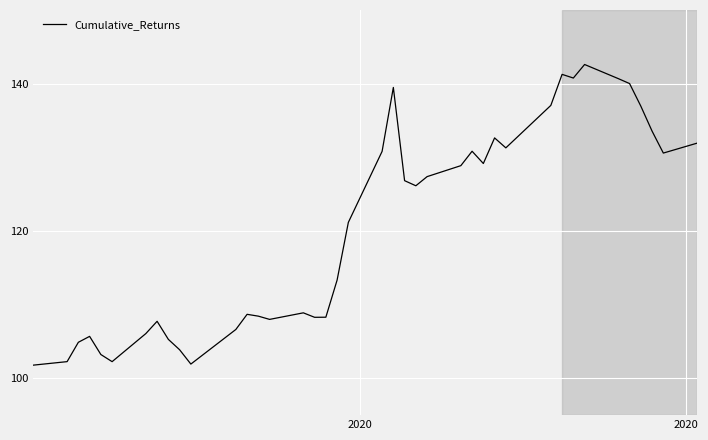

What is the greatest value displayed?

142.6